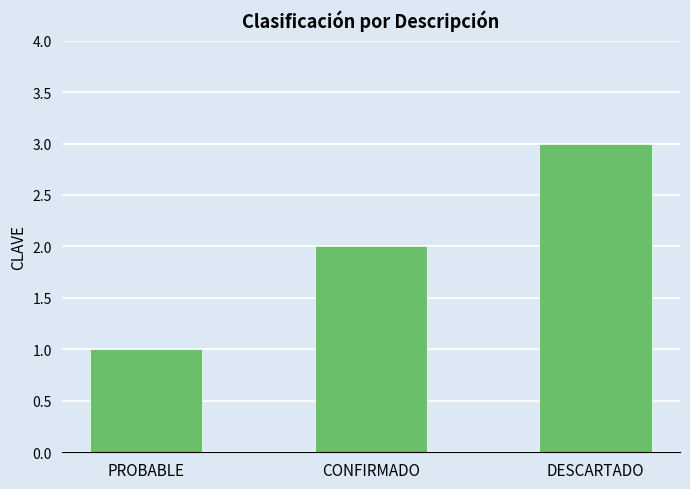

What is the difference between the maximum and minimum values?

2